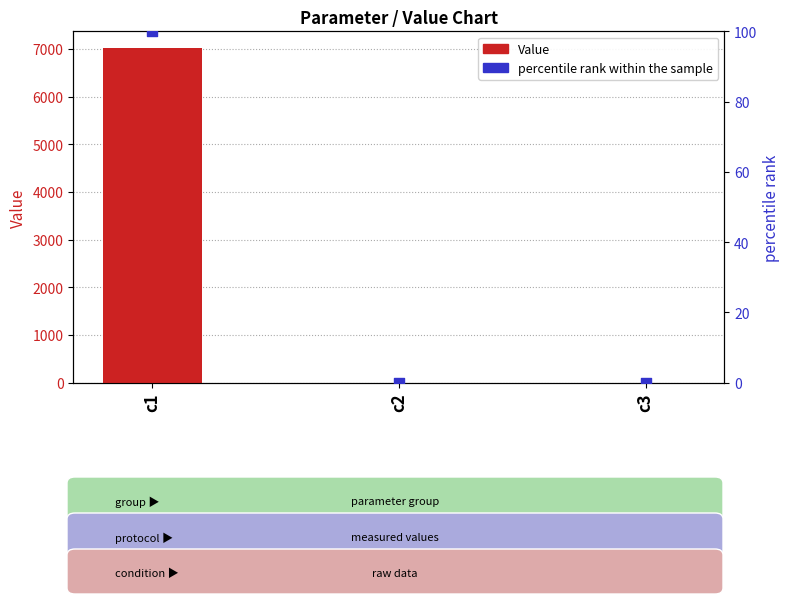

What are all the series names shown in the legend?

Value, percentile rank within the sample